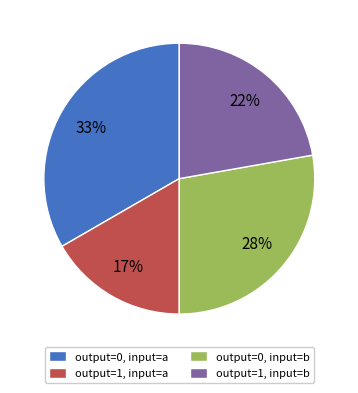

How many slices are in this pie chart?

4